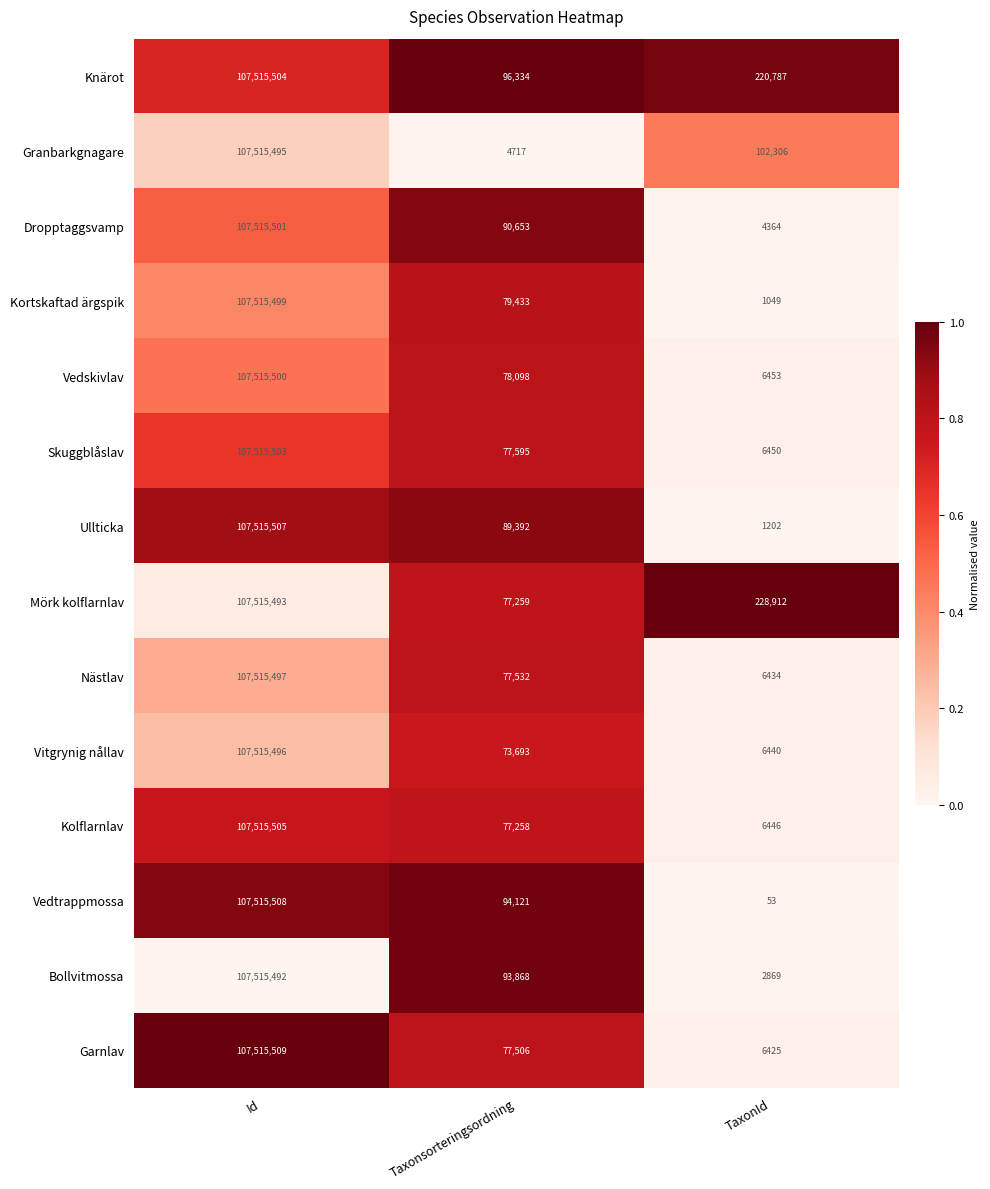

At which label does Knärot reach its minimum?

Taxonsorteringsordning